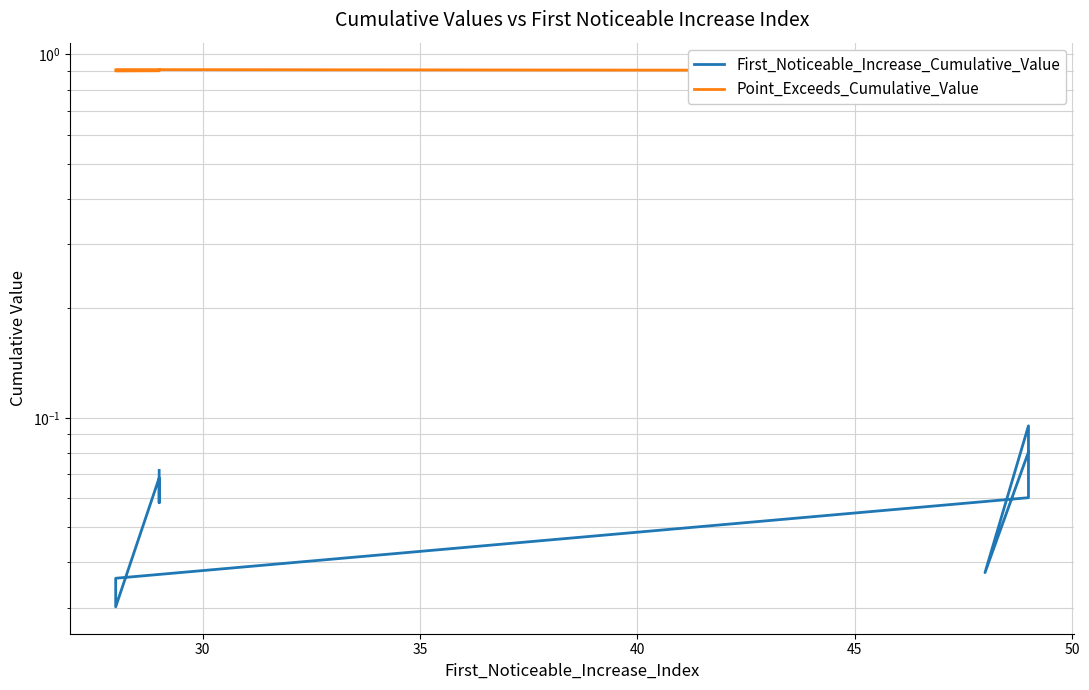

What is the difference between the maximum and minimum values in the First_Noticeable_Increase_Cumulative_Value series?

0.1